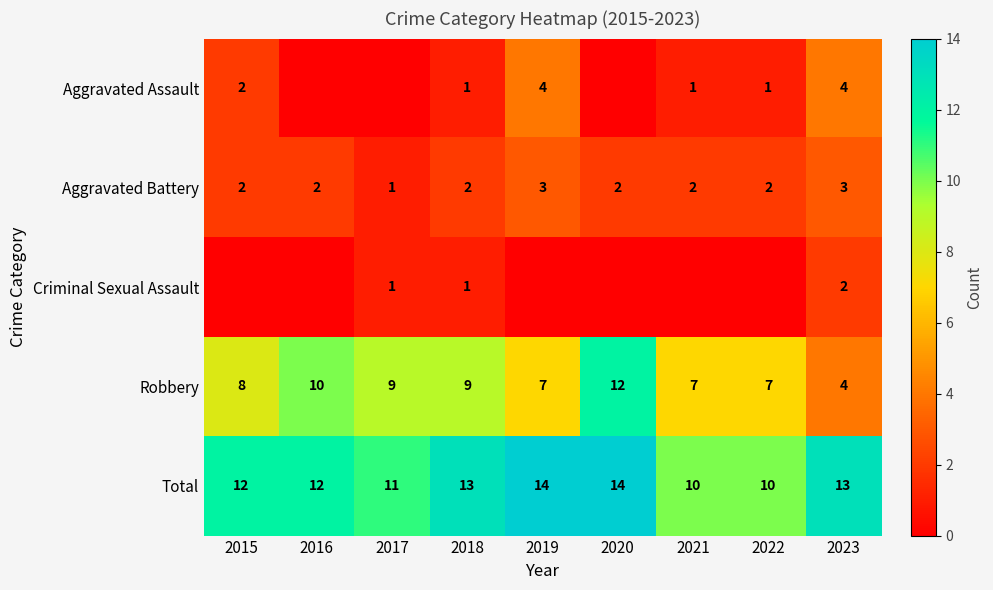

True or false: Robbery has a value of 4 at 2022.

False